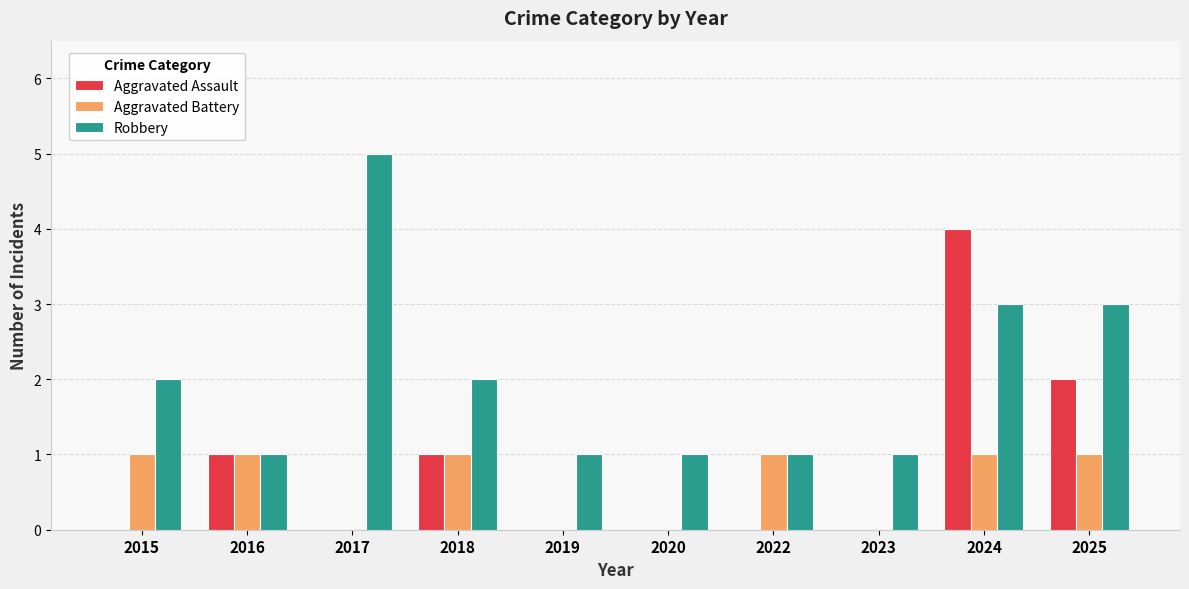

What is the sum of all Robbery values?

20